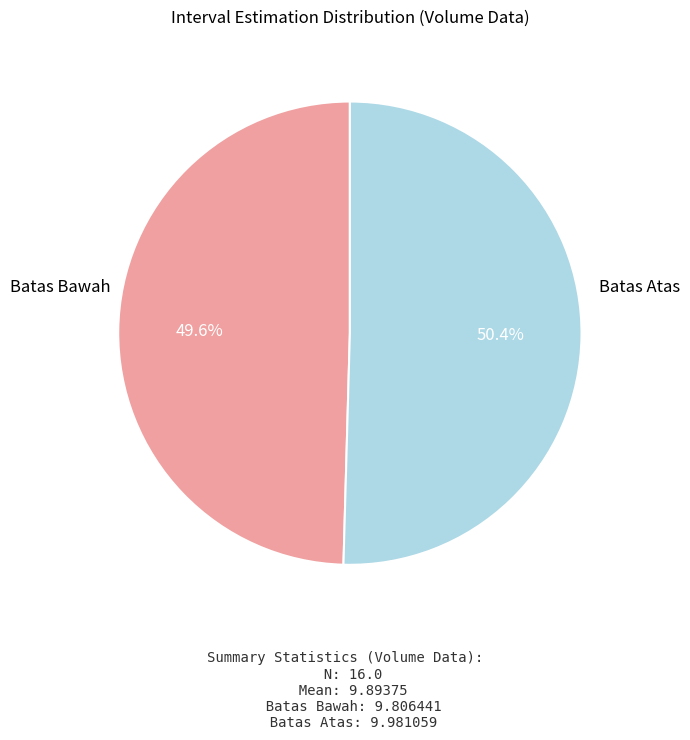

Does any single category account for the majority?

Yes